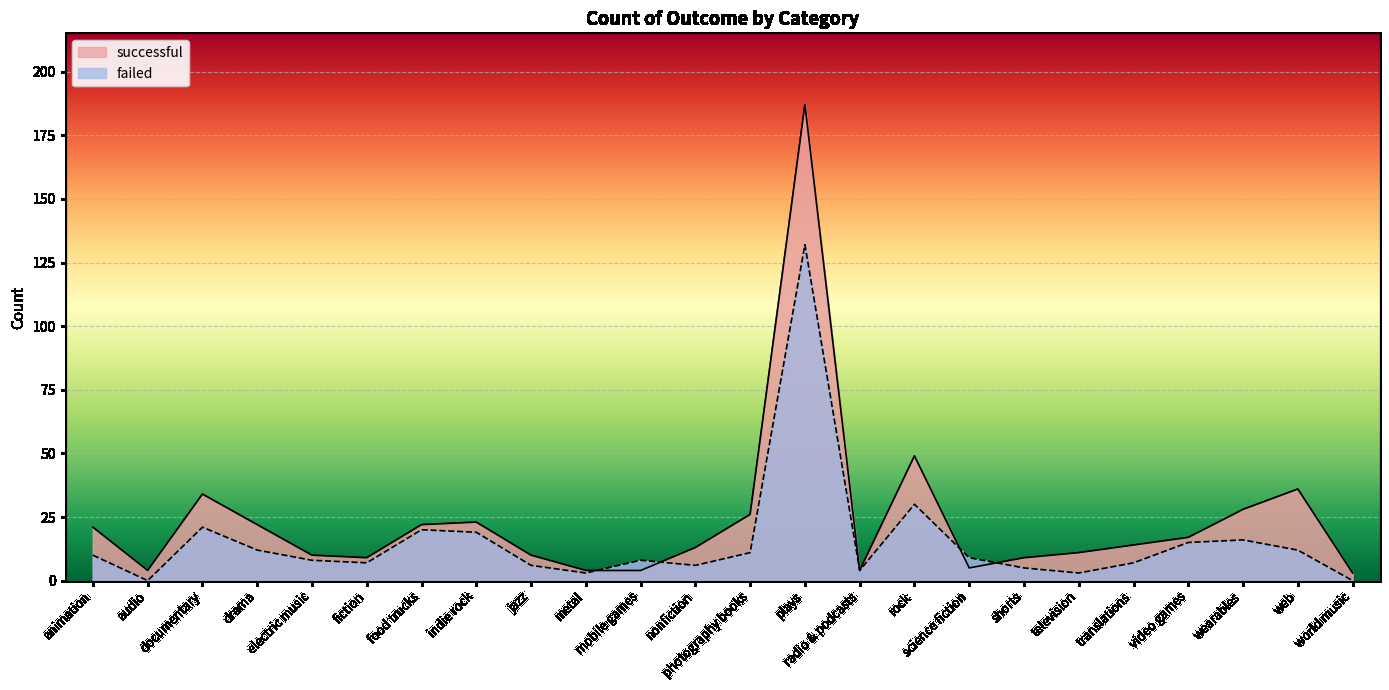

At which category does failed reach its first local peak?

documentary